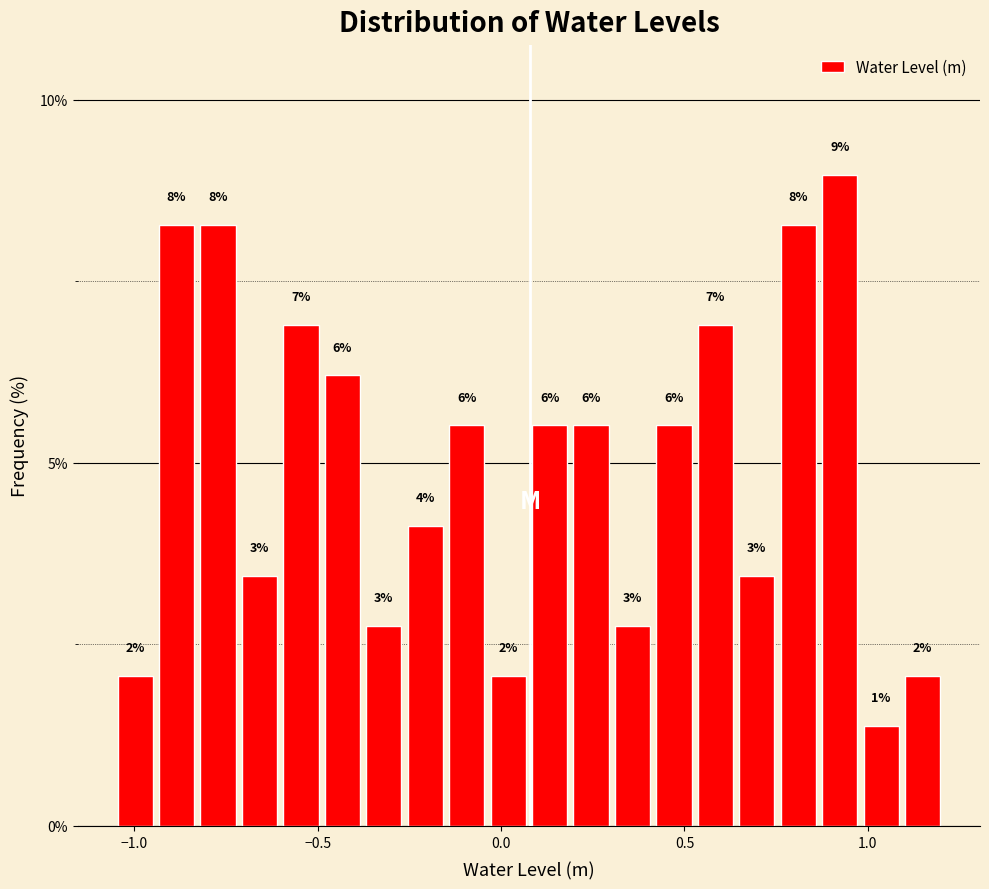

Around what value on the x-axis is the tallest bar? Give the approximate position of its centre, as read against the axis.

0.90